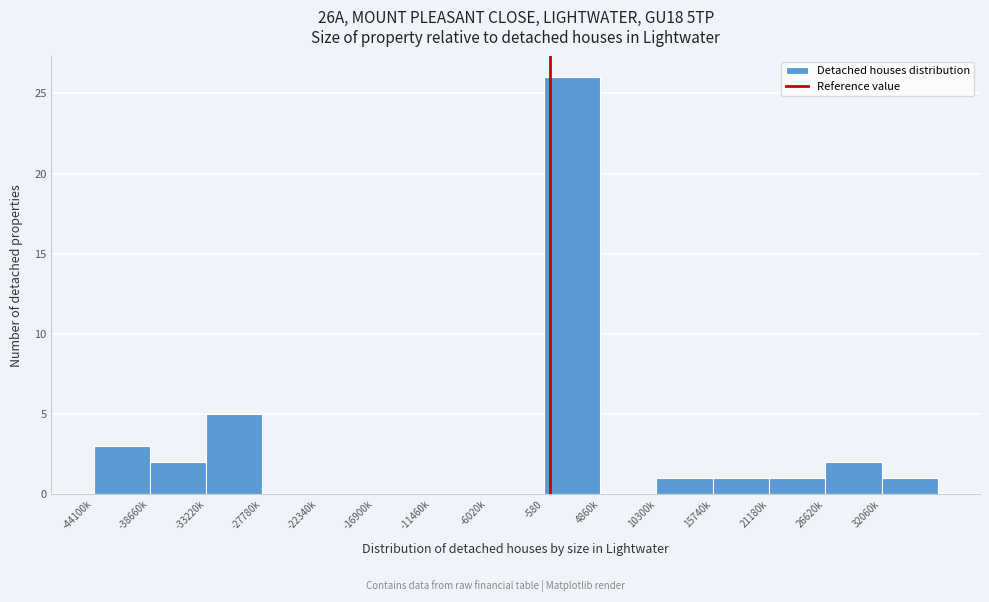

Reading right to left, extract all data points from this chart.

32060k=1	26620k=2	21180k=1	15740k=1	10300k=1	4860k=0	-580=26	-6020k=0	-11460k=0	-16900k=0	-22340k=0	-27780k=0	-33220k=5	-38660k=2	-44100k=3